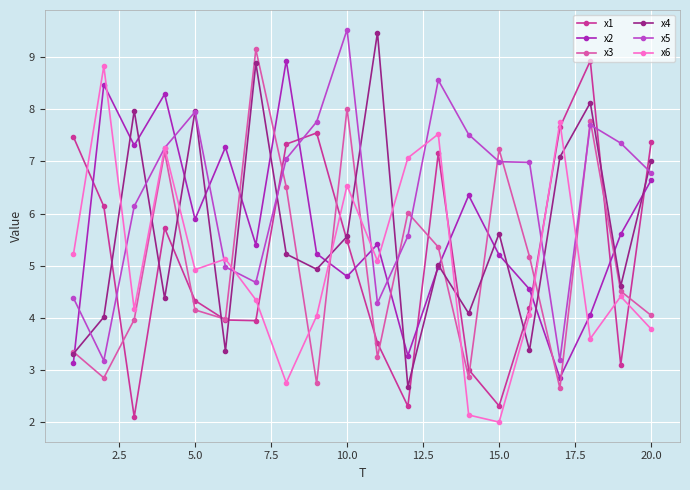

What is the highest value of the x6 series?

8.8